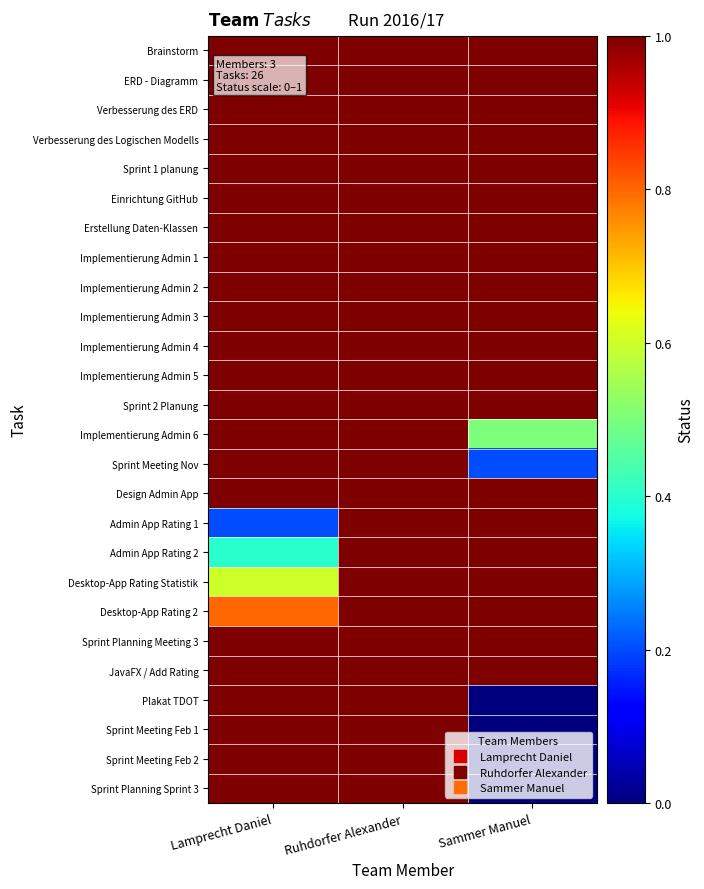

Reading left to right, what are all the values shown in this chart?

Brainstorm: Lamprecht Daniel=1.0	Ruhdorfer Alexander=1.0	Sammer Manuel=1.0
ERD - Diagramm: Lamprecht Daniel=1.0	Ruhdorfer Alexander=1.0	Sammer Manuel=1.0
Verbesserung des ERD: Lamprecht Daniel=1.0	Ruhdorfer Alexander=1.0	Sammer Manuel=1.0
Verbesserung des Logischen Modells: Lamprecht Daniel=1.0	Ruhdorfer Alexander=1.0	Sammer Manuel=1.0
Sprint 1 planung: Lamprecht Daniel=1.0	Ruhdorfer Alexander=1.0	Sammer Manuel=1.0
Einrichtung GitHub: Lamprecht Daniel=1.0	Ruhdorfer Alexander=1.0	Sammer Manuel=1.0
Erstellung Daten-Klassen: Lamprecht Daniel=1.0	Ruhdorfer Alexander=1.0	Sammer Manuel=1.0
Implementierung Admin 1: Lamprecht Daniel=1.0	Ruhdorfer Alexander=1.0	Sammer Manuel=1.0
Implementierung Admin 2: Lamprecht Daniel=1.0	Ruhdorfer Alexander=1.0	Sammer Manuel=1.0
Implementierung Admin 3: Lamprecht Daniel=1.0	Ruhdorfer Alexander=1.0	Sammer Manuel=1.0
Implementierung Admin 4: Lamprecht Daniel=1.0	Ruhdorfer Alexander=1.0	Sammer Manuel=1.0
Implementierung Admin 5: Lamprecht Daniel=1.0	Ruhdorfer Alexander=1.0	Sammer Manuel=1.0
Sprint 2 Planung: Lamprecht Daniel=1.0	Ruhdorfer Alexander=1.0	Sammer Manuel=1.0
Implementierung Admin 6: Lamprecht Daniel=1.0	Ruhdorfer Alexander=1.0	Sammer Manuel=0.5
Sprint Meeting Nov: Lamprecht Daniel=1.0	Ruhdorfer Alexander=1.0	Sammer Manuel=0.2
Design Admin App: Lamprecht Daniel=1.0	Ruhdorfer Alexander=1.0	Sammer Manuel=1.0
Admin App Rating 1: Lamprecht Daniel=0.2	Ruhdorfer Alexander=1.0	Sammer Manuel=1.0
Admin App Rating 2: Lamprecht Daniel=0.4	Ruhdorfer Alexander=1.0	Sammer Manuel=1.0
Desktop-App Rating Statistik: Lamprecht Daniel=0.6	Ruhdorfer Alexander=1.0	Sammer Manuel=1.0
Desktop-App Rating 2: Lamprecht Daniel=0.8	Ruhdorfer Alexander=1.0	Sammer Manuel=1.0
Sprint Planning Meeting 3: Lamprecht Daniel=1.0	Ruhdorfer Alexander=1.0	Sammer Manuel=1.0
JavaFX / Add Rating: Lamprecht Daniel=1.0	Ruhdorfer Alexander=1.0	Sammer Manuel=1.0
Plakat TDOT: Lamprecht Daniel=1.0	Ruhdorfer Alexander=1.0	Sammer Manuel=0.0
Sprint Meeting Feb 1: Lamprecht Daniel=1.0	Ruhdorfer Alexander=1.0	Sammer Manuel=0.0
Sprint Meeting Feb 2: Lamprecht Daniel=1.0	Ruhdorfer Alexander=1.0	Sammer Manuel=0.0
Sprint Planning Sprint 3: Lamprecht Daniel=1.0	Ruhdorfer Alexander=1.0	Sammer Manuel=0.0